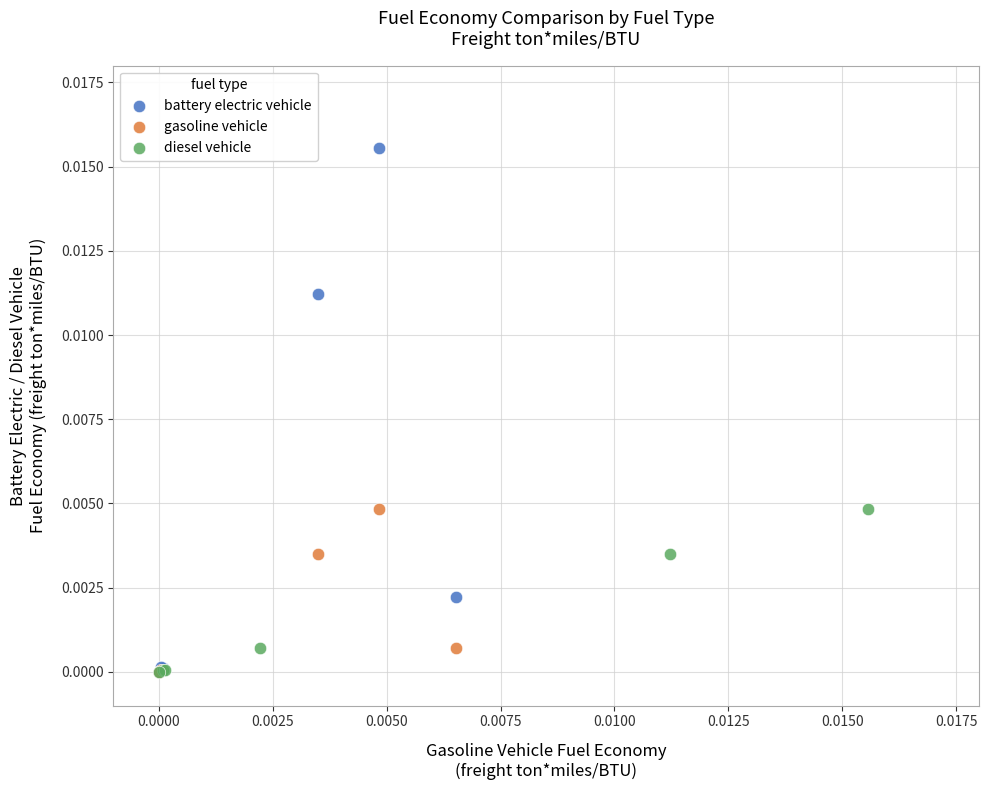

Which series has the largest Y range (max minus min)?

battery electric vehicle